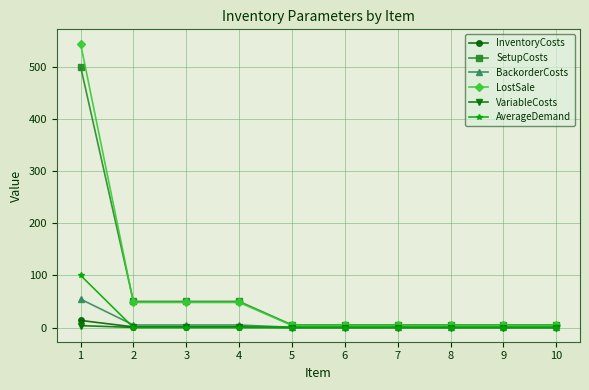

True or false: AverageDemand has a value of 0.0 at 9.

True